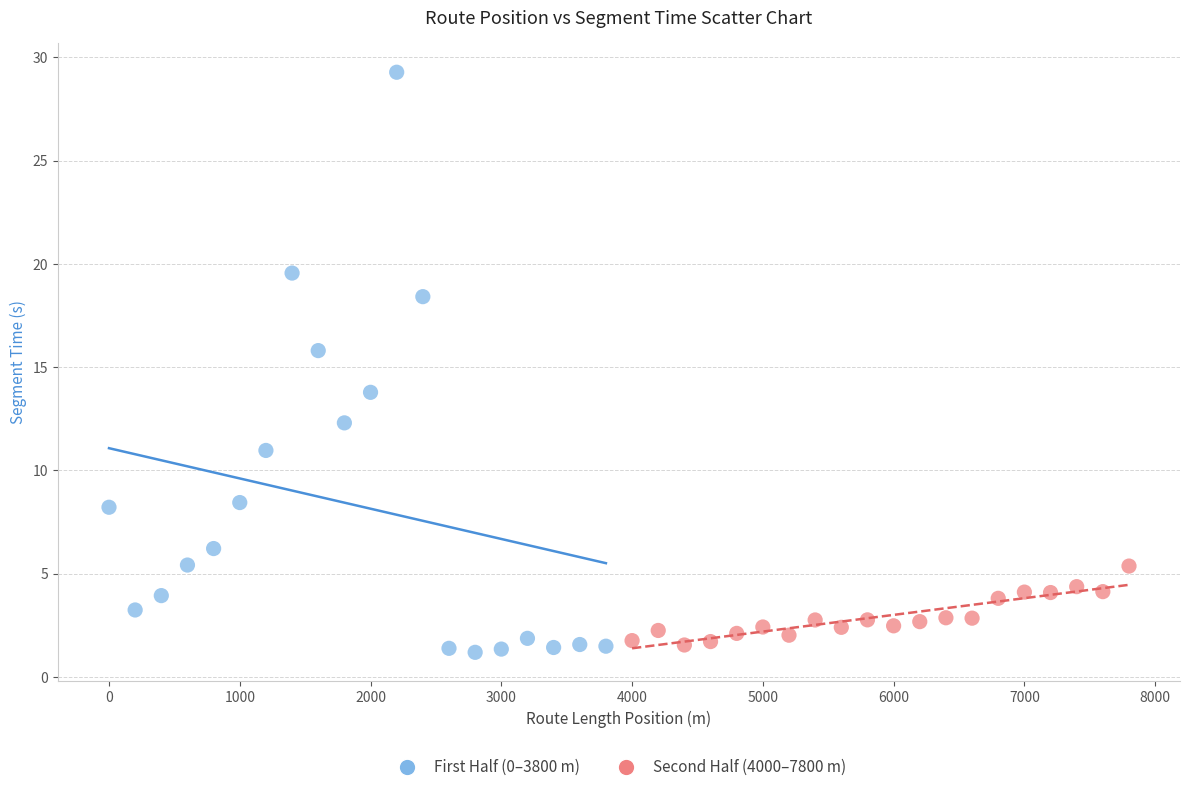

Which series has the widest spread of Y values?

First Half (0–3800 m)